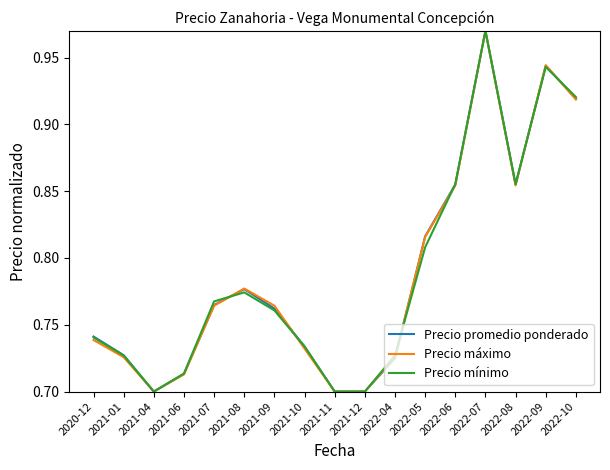

Which series changed the most between 2021-01 and 2021-06?

Precio promedio ponderado